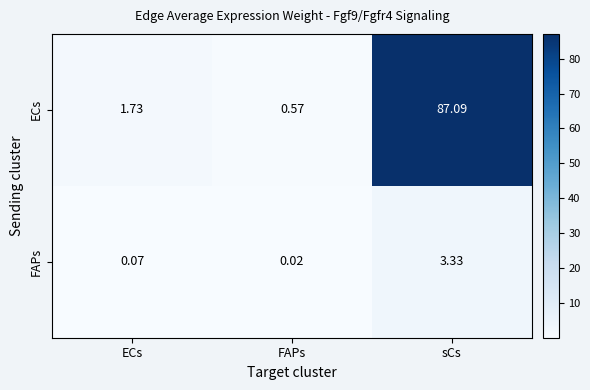

List the series in order of their overall mean, lowest first.

FAPs, ECs